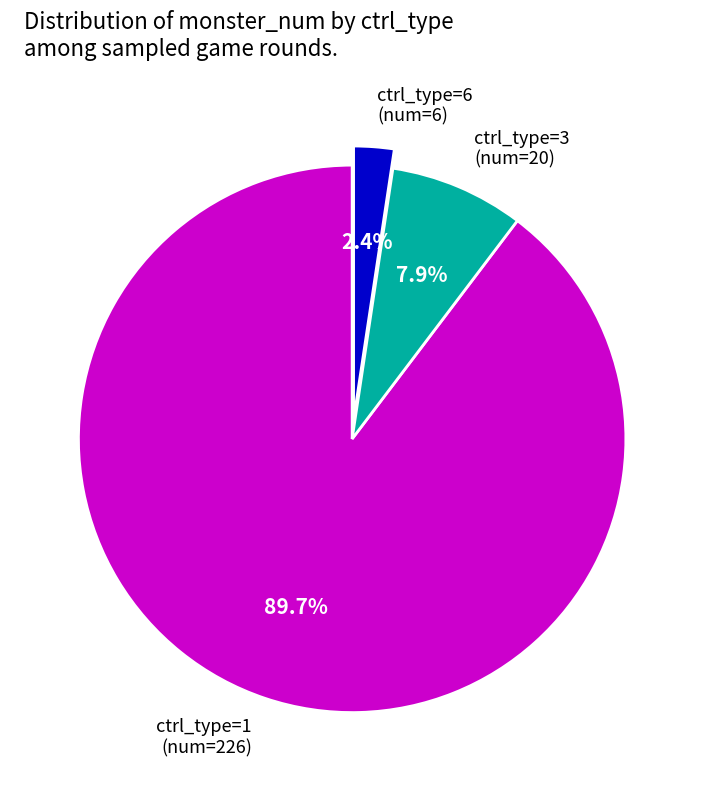

To the nearest percent, what is the average slice percentage?

33%